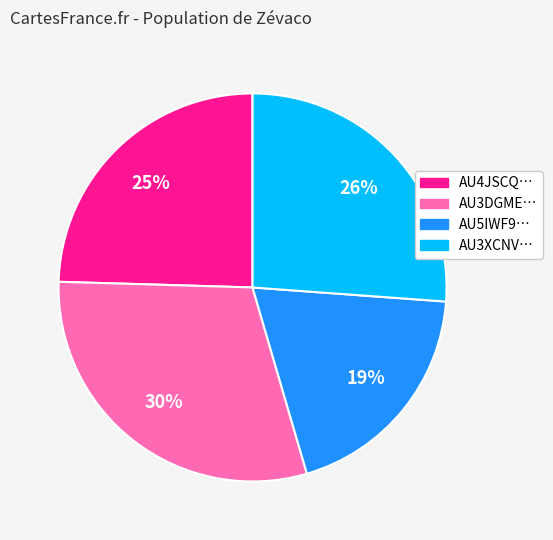

Count the number of slices in the pie.

4